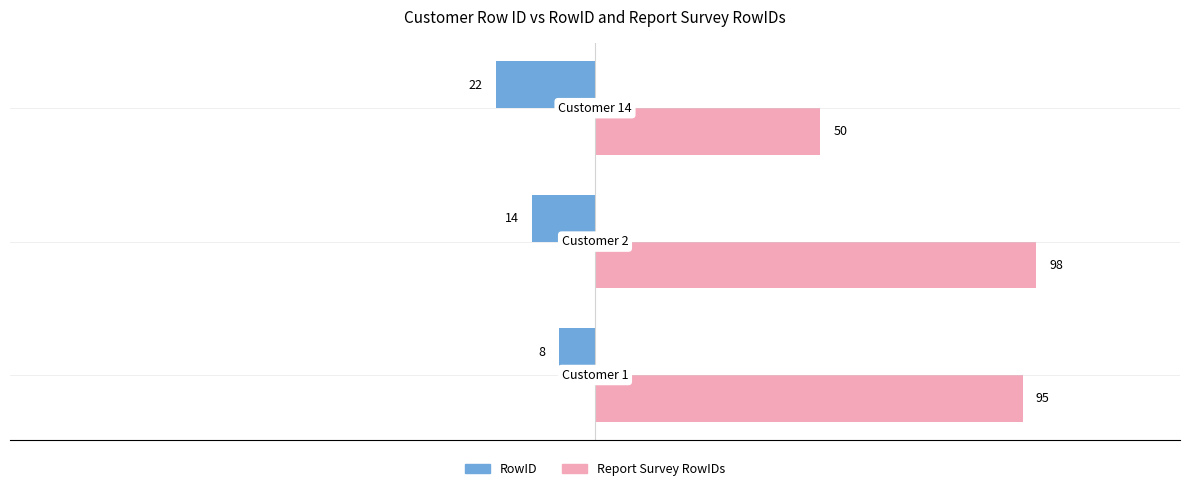

Rank the series by their average value, from highest to lowest.

Report Survey RowIDs, RowID